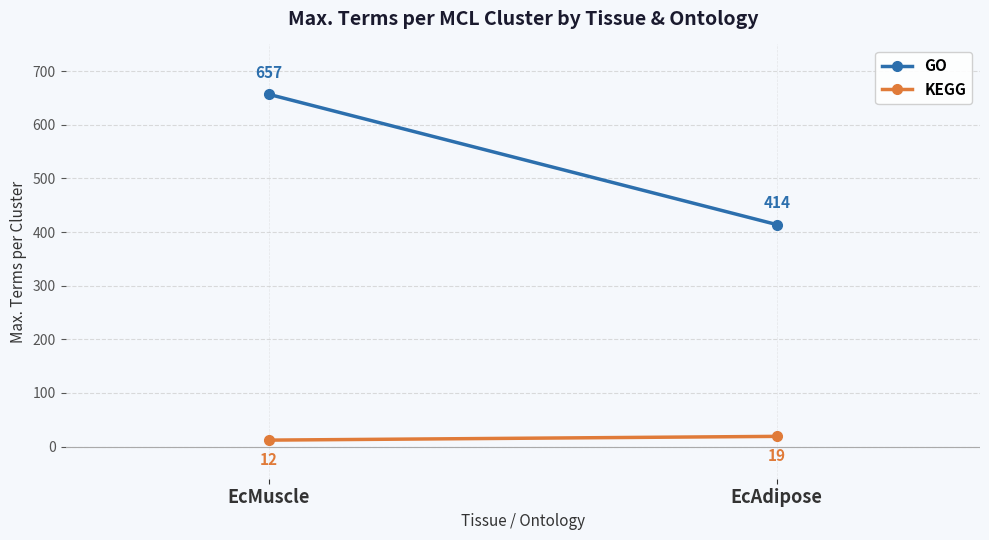

At which label is KEGG closest to 15?

EcMuscle